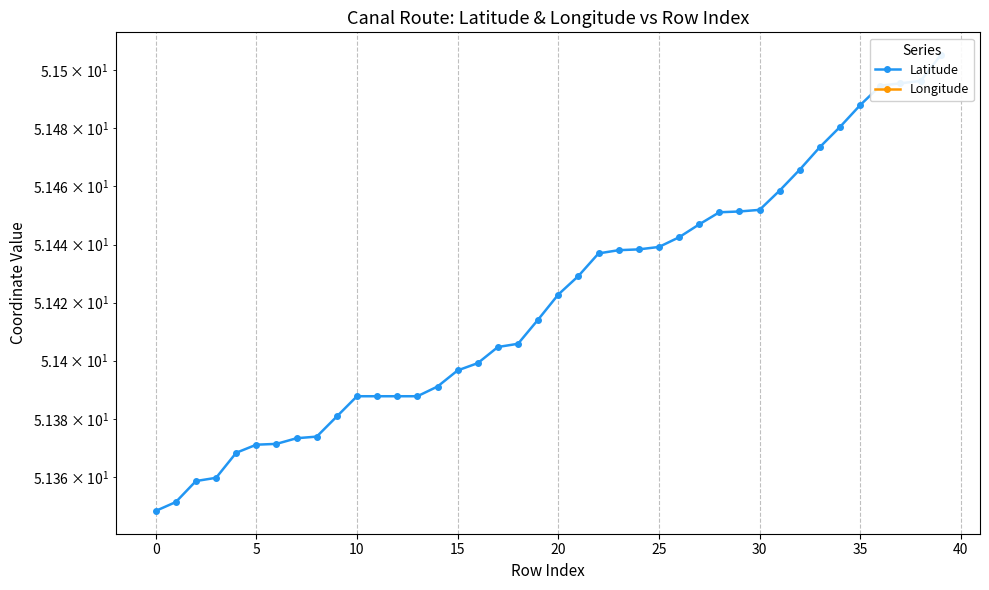

True or false: Latitude and Longitude cross at least once.

False